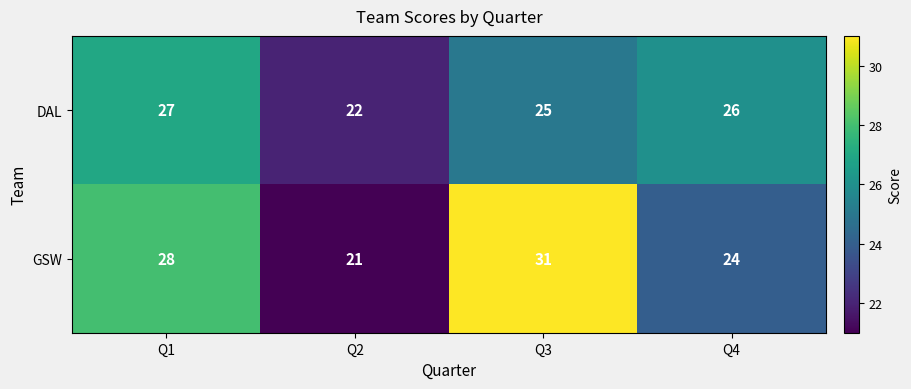

At which category is the sum across all series the highest?

Q3